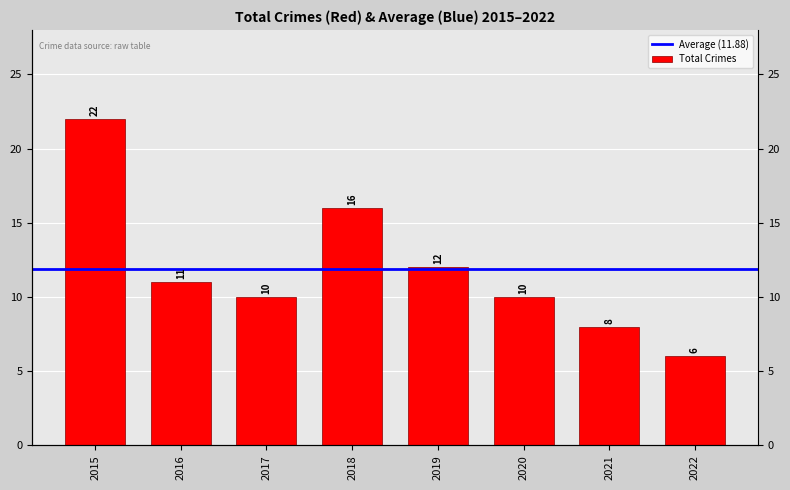

Which has a higher value, 2020 or 2019?

2019